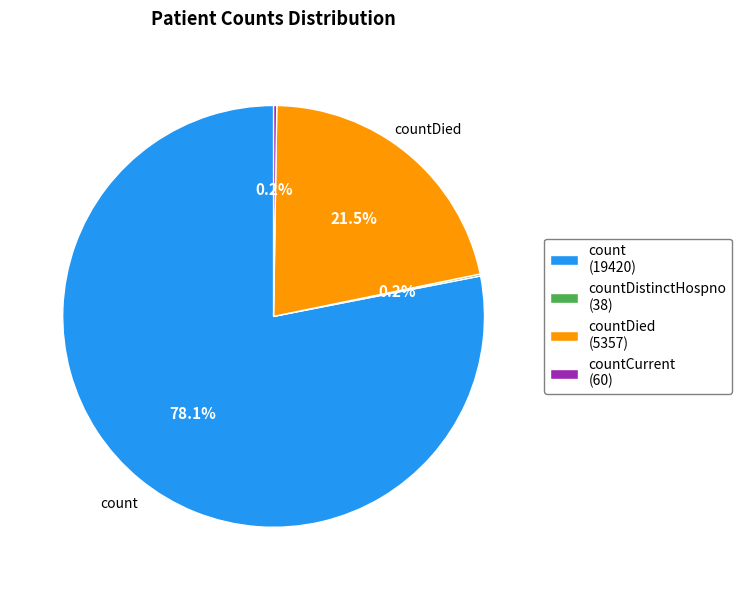

What is the smallest slice in the pie chart?

countDistinctHospno